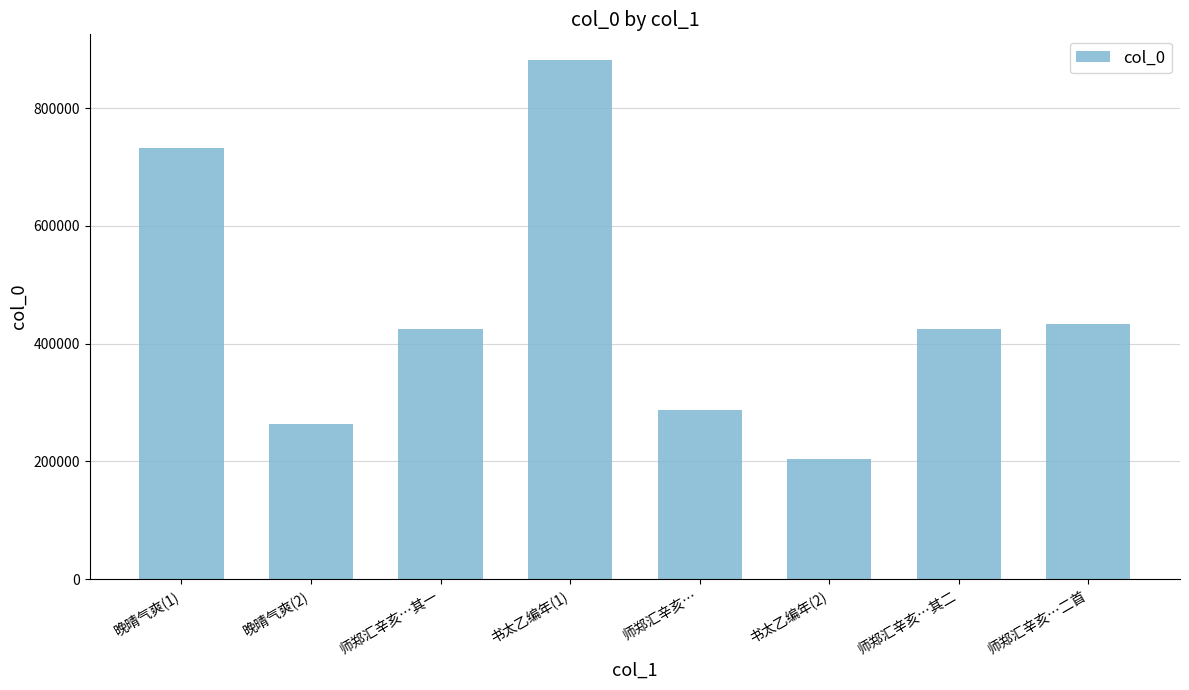

Where does the data first go above 424985?

晚晴气爽(1)